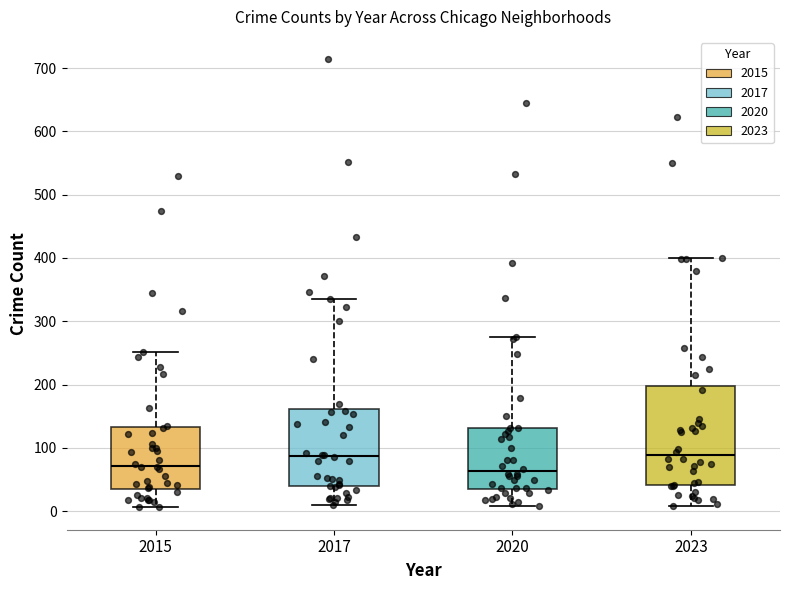

Where is the upper edge of the box at x = 2023 on the y-axis? The values are not printed on the chart, so give them approximately, as read against the axis.

200